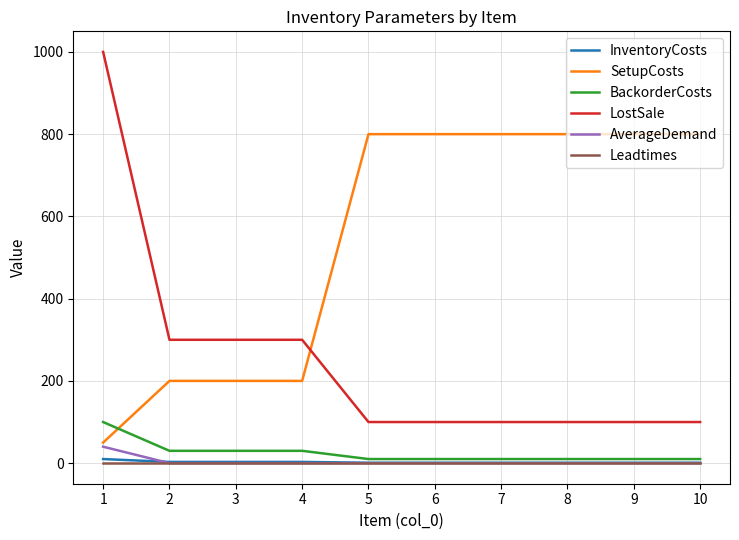

What is the sum of all InventoryCosts values?

25